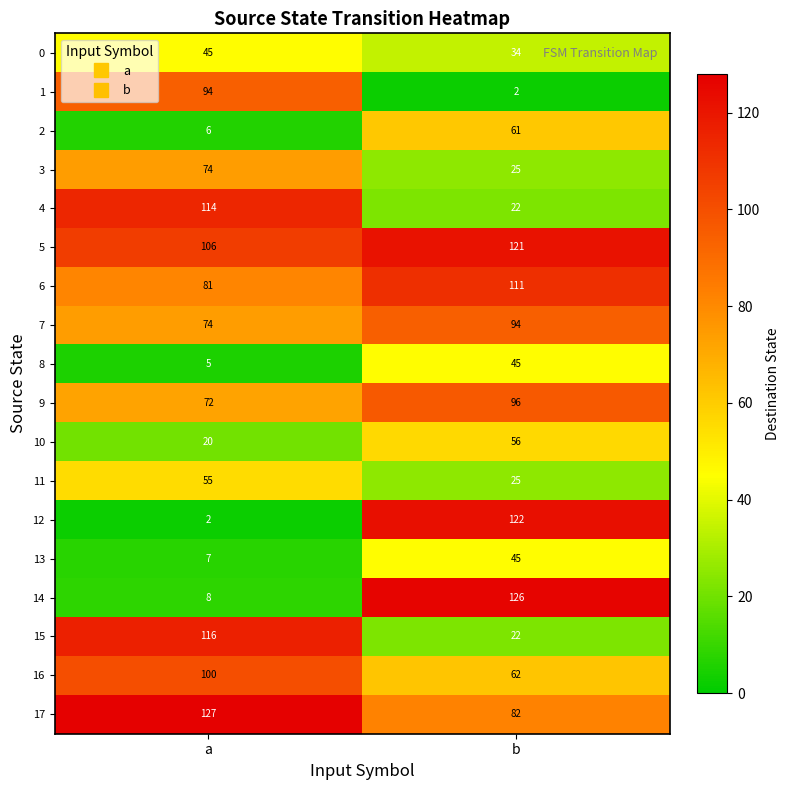

List the labels in order of 1 value, smallest first.

b, a